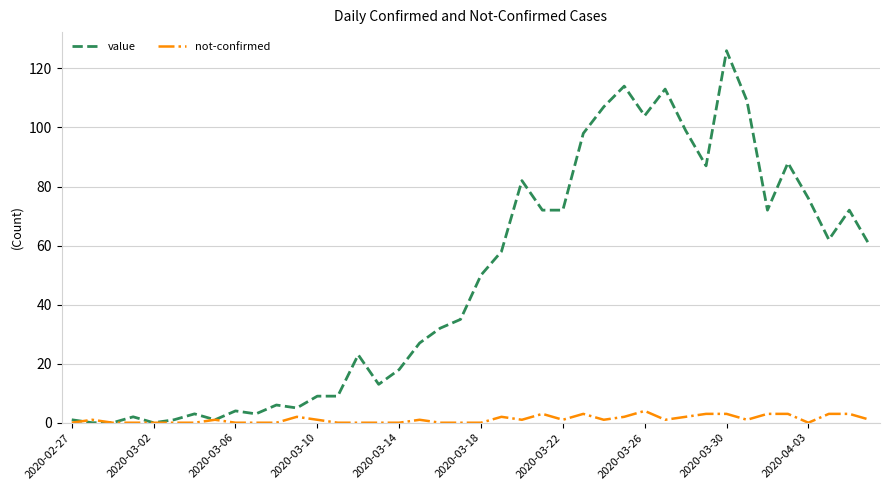

Which series has the largest range (max minus min)?

value